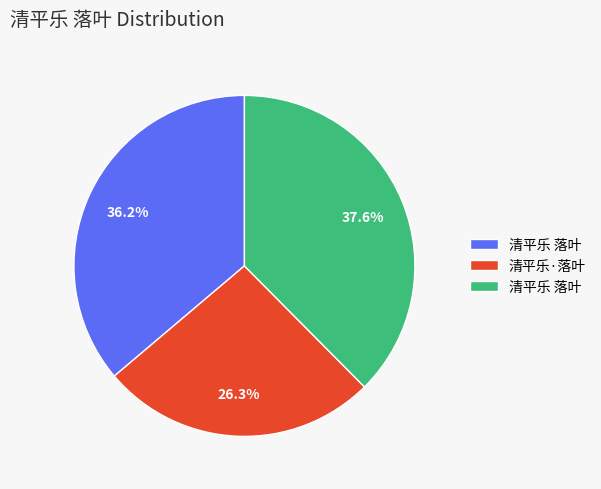

Is there a majority slice in this chart?

No